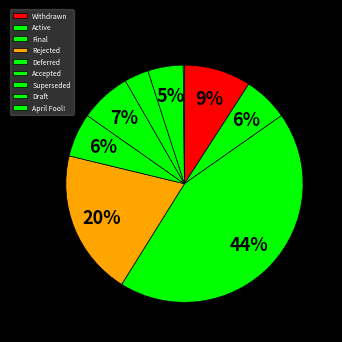

How many segments does this pie chart have?

9